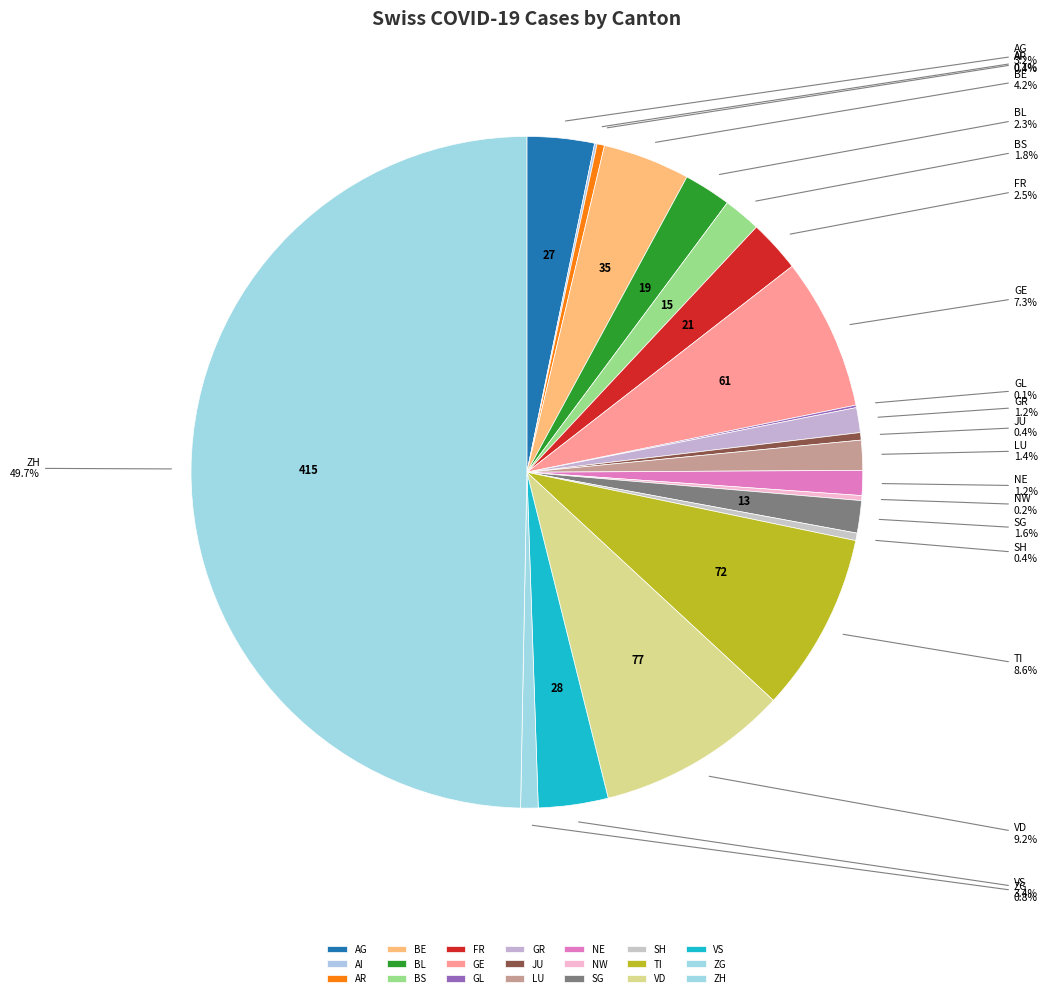

Does LU represent more than half of the total?

No